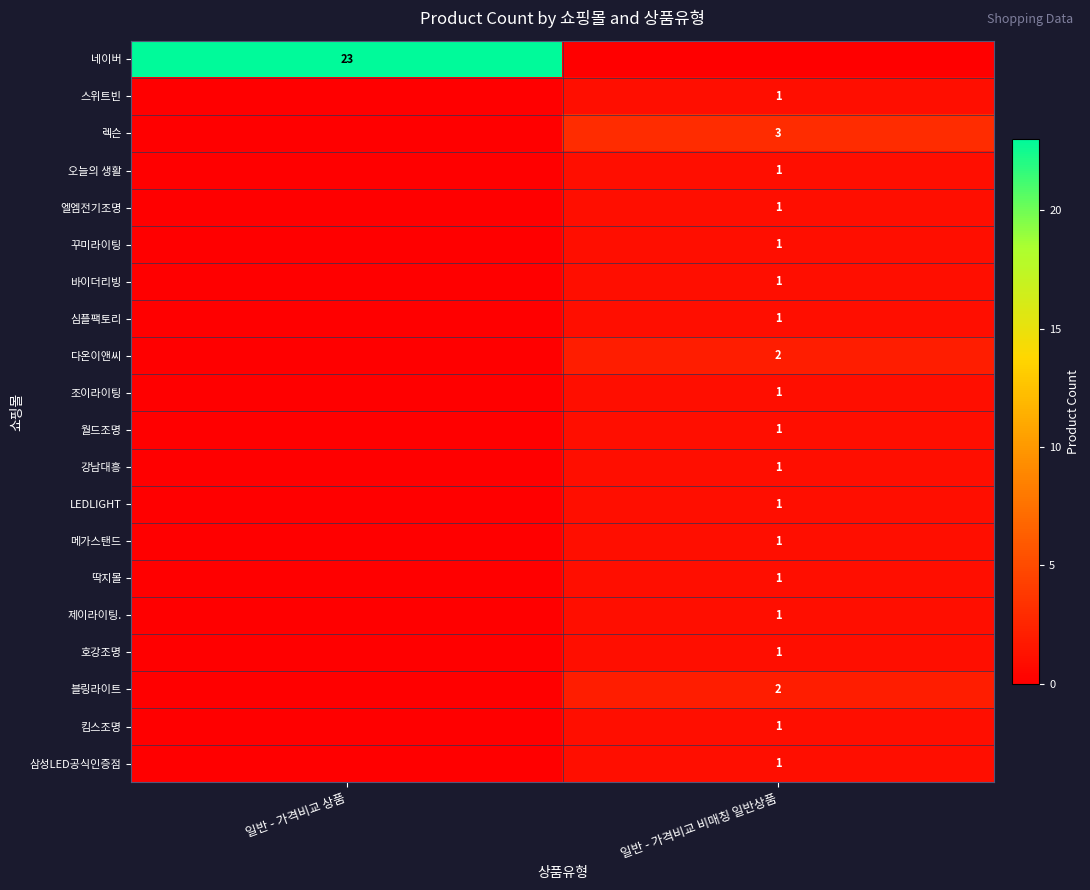

True or false: 네이버 has a value of 33 at 일반 - 가격비교 상품.

False